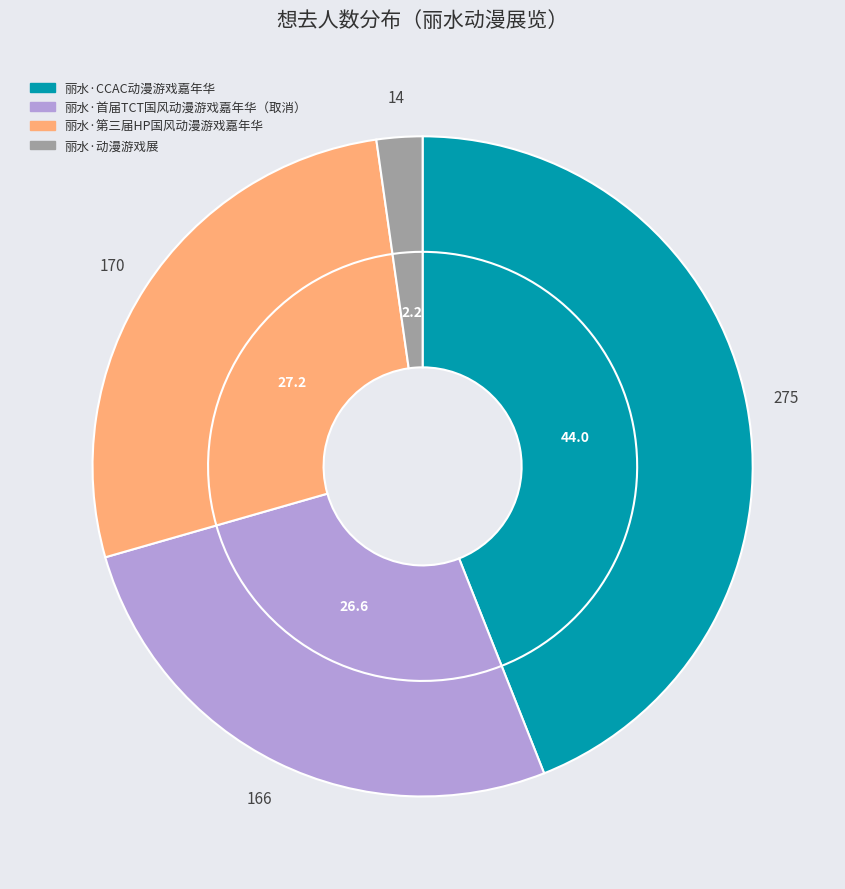

Which category has the biggest portion of the pie?

丽水·CCAC动漫游戏嘉年华